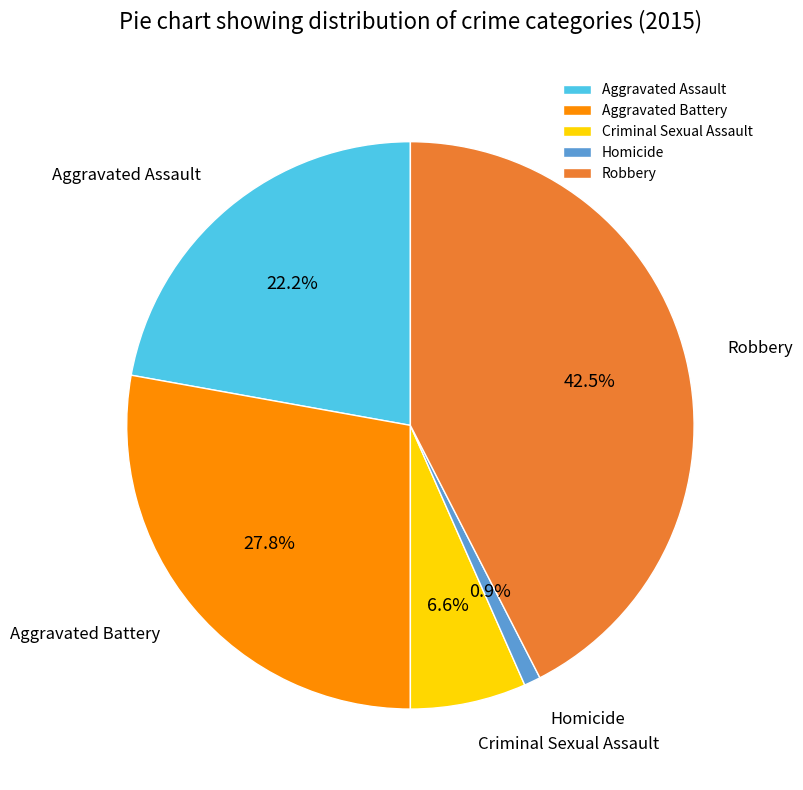

What percentage is NOT represented by Aggravated Assault?

77.8%